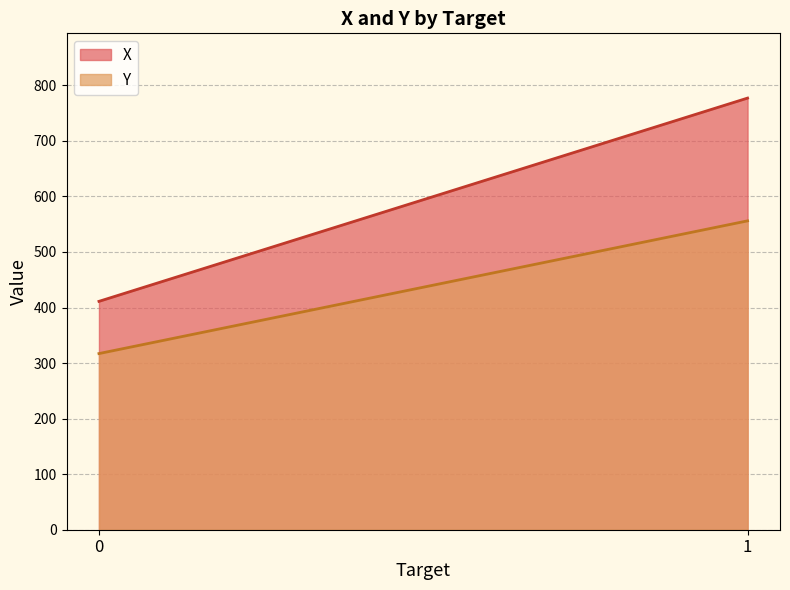

At which category is the sum across all series the highest?

1